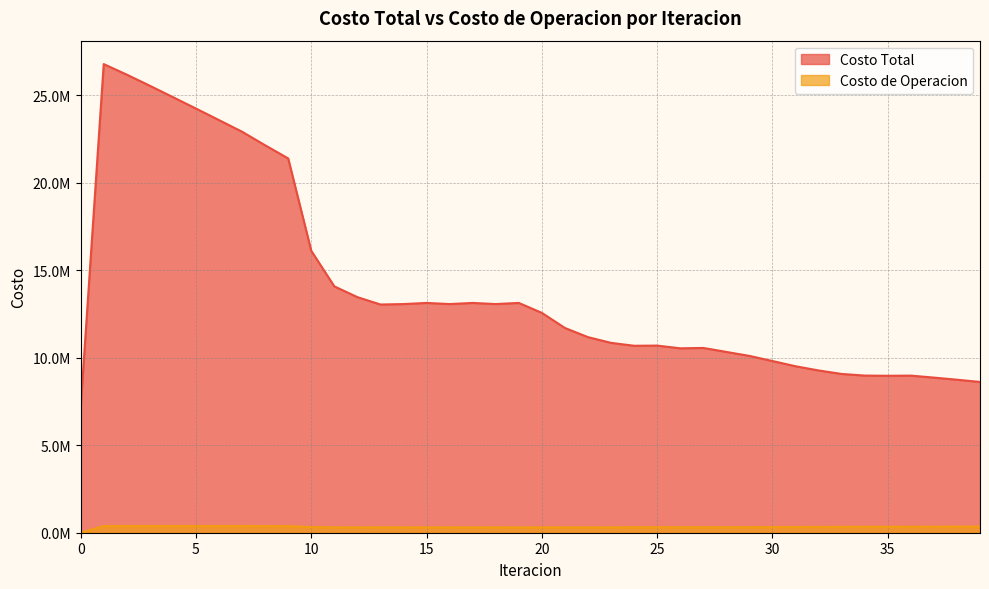

True or false: Costo Total and Costo de Operacion intersect in this chart.

False